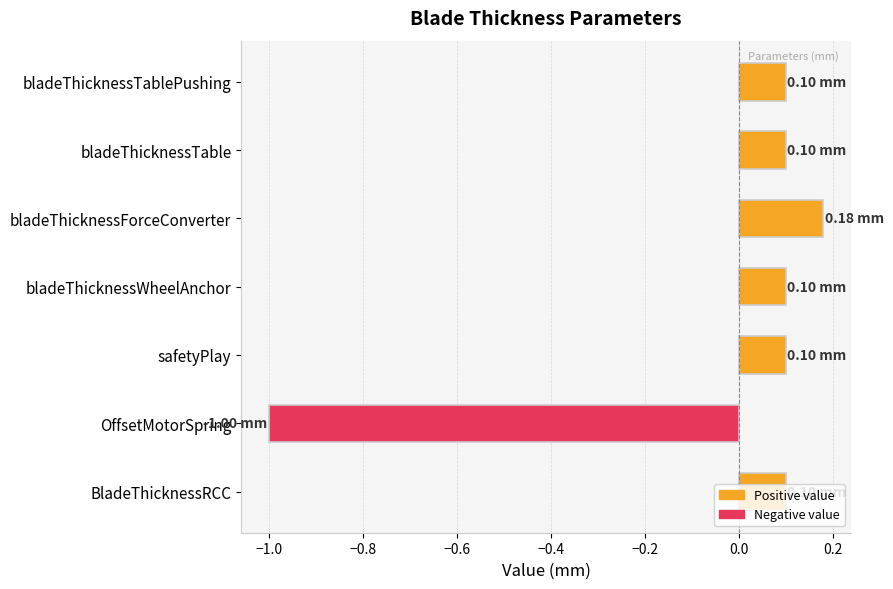

What is the difference between the maximum and minimum values?

1.2